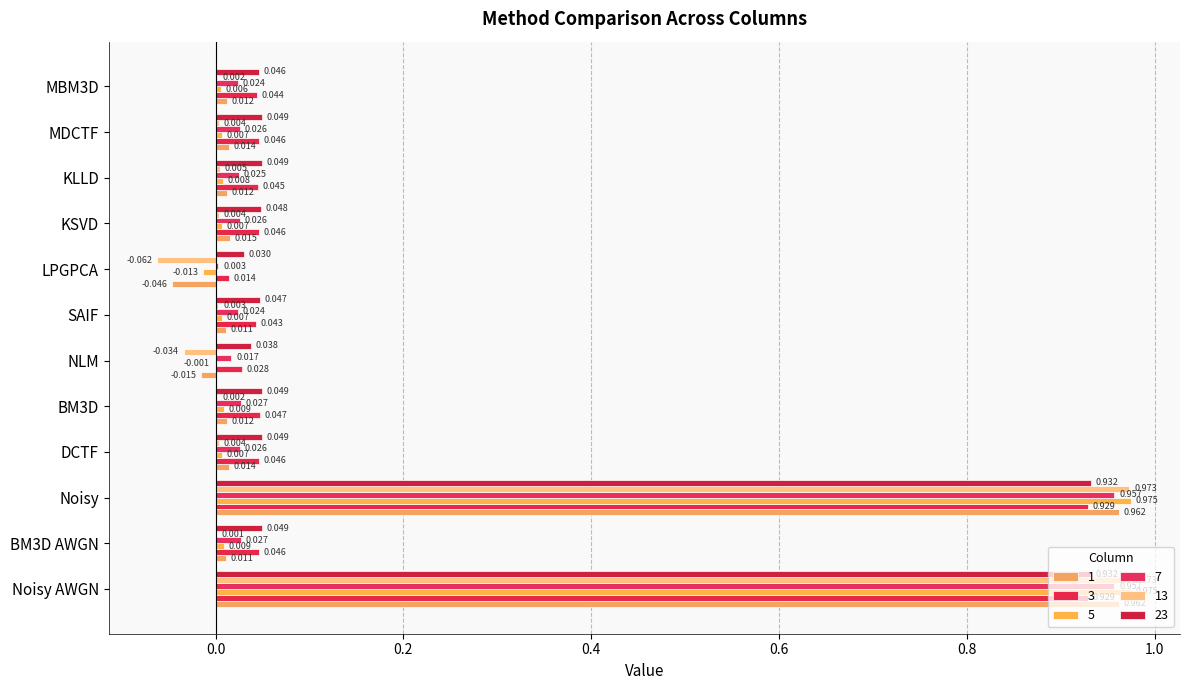

What is the label of the 5th bar from the right?

LPGPCA